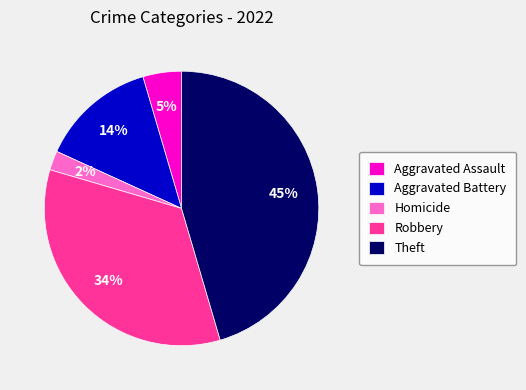

Which slice is the largest?

Theft